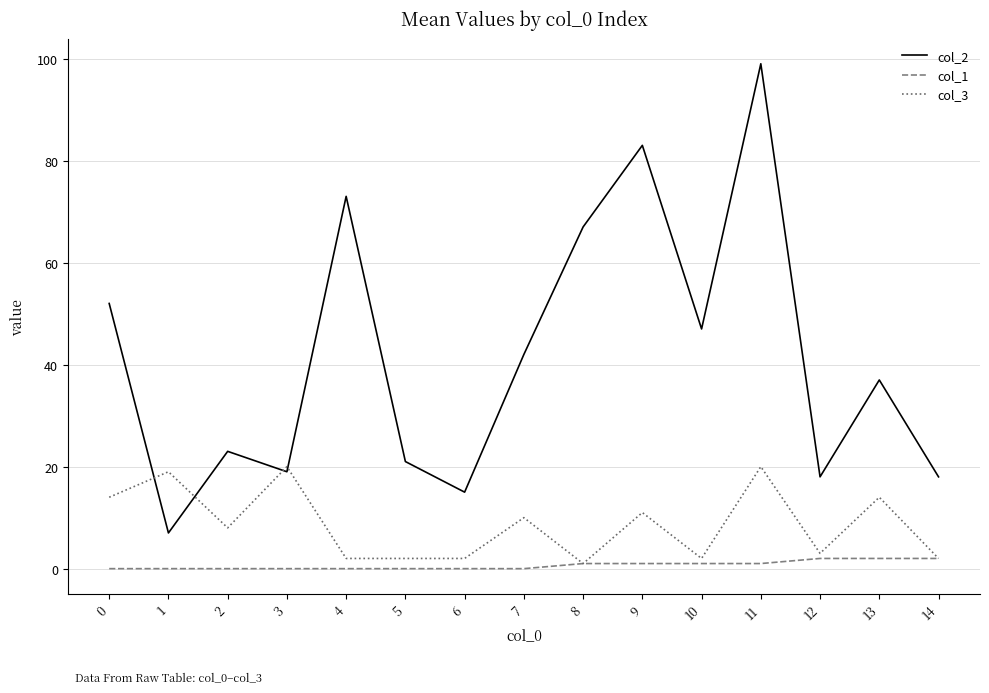

True or false: col_2 and col_1 cross at least once.

False